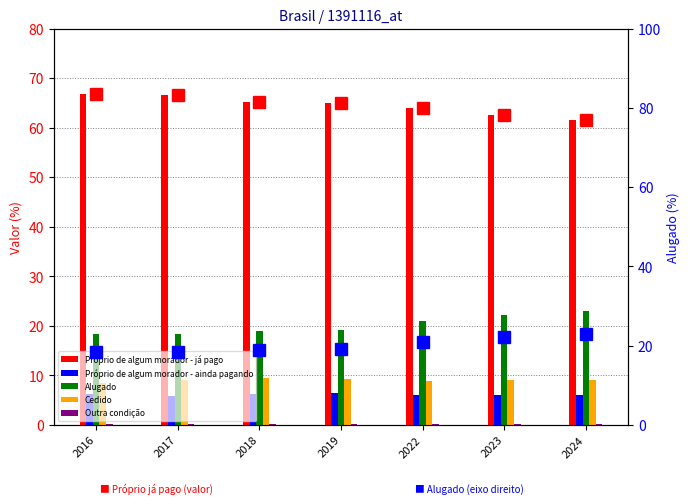

What is the lowest value of the Cedido series?

8.5